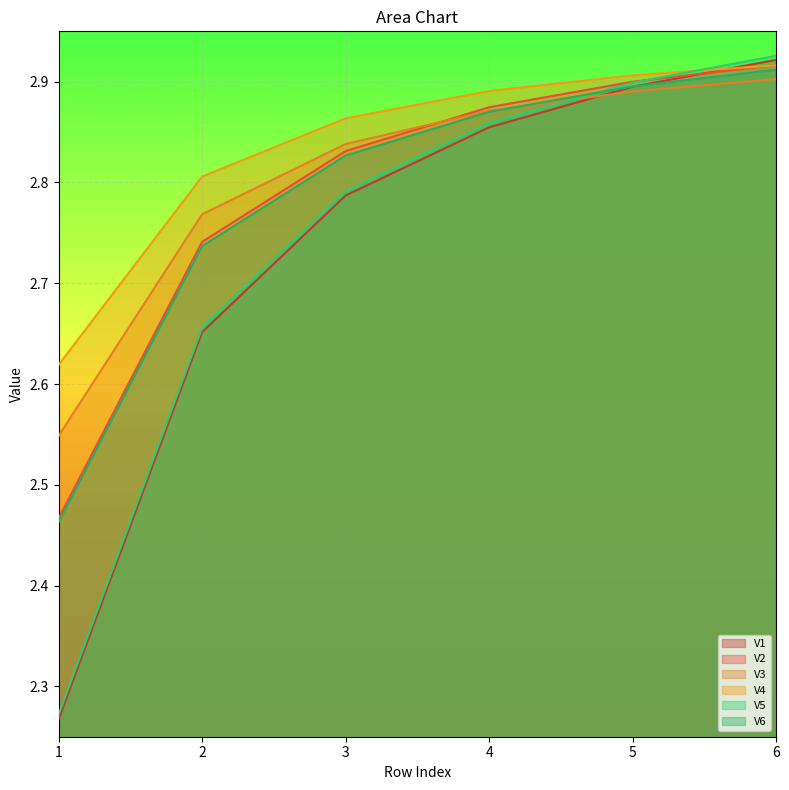

Is the value of V1 at 1 greater than the value of V2 at 2?

No